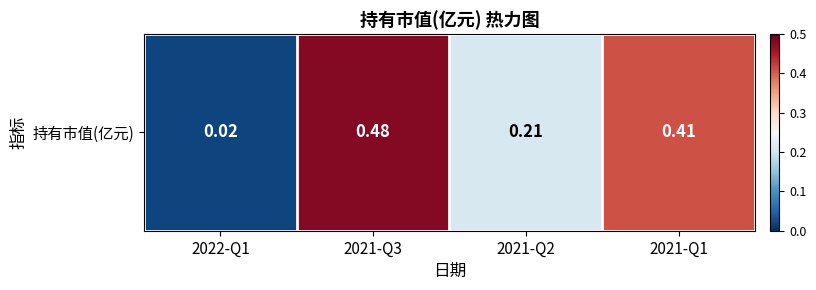

Read the value at 2021-Q2.

0.2